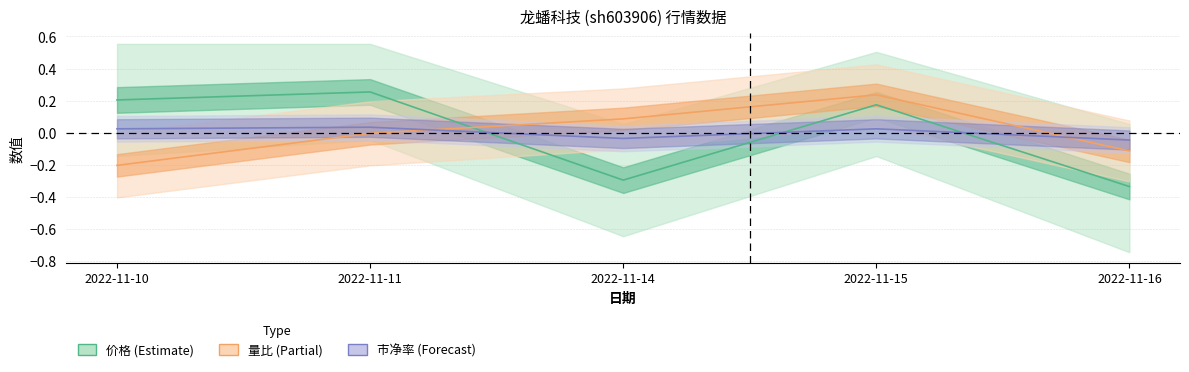

What is the spread (max minus min) of values at 2022-11-15?

0.2